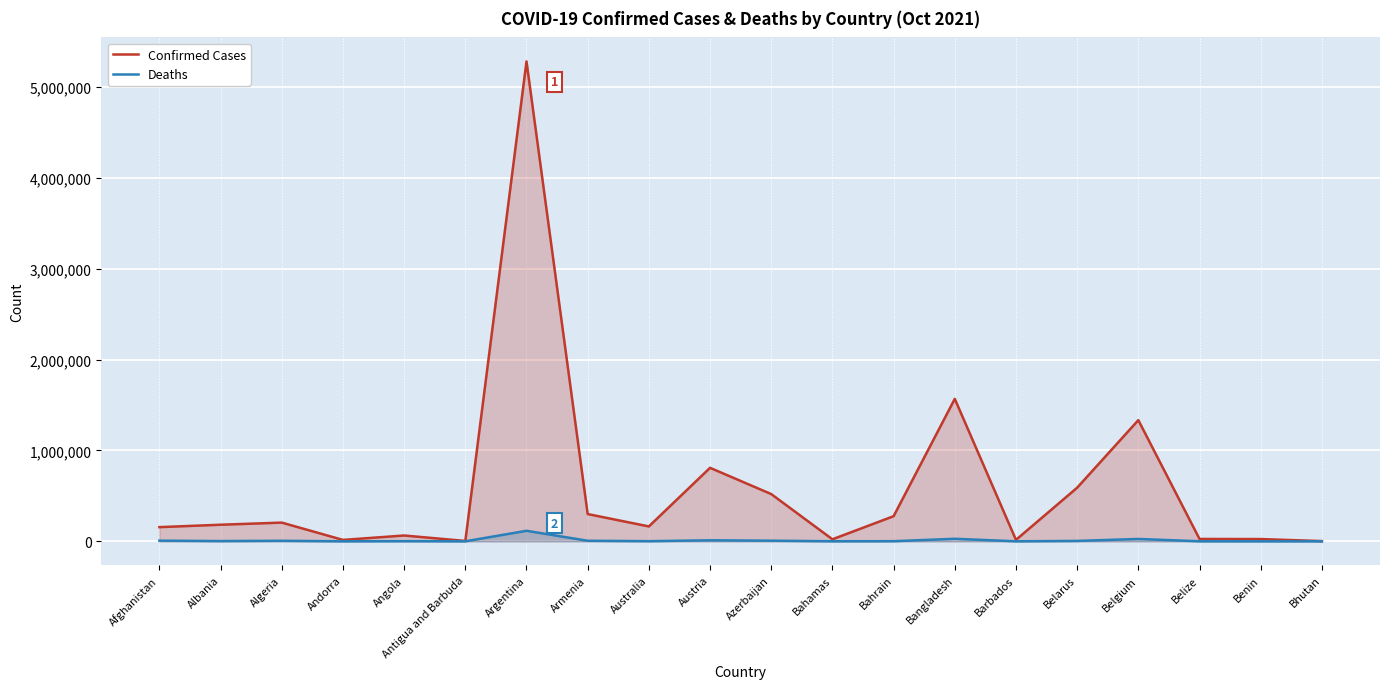

At which label does Confirmed Cases reach its peak?

Argentina